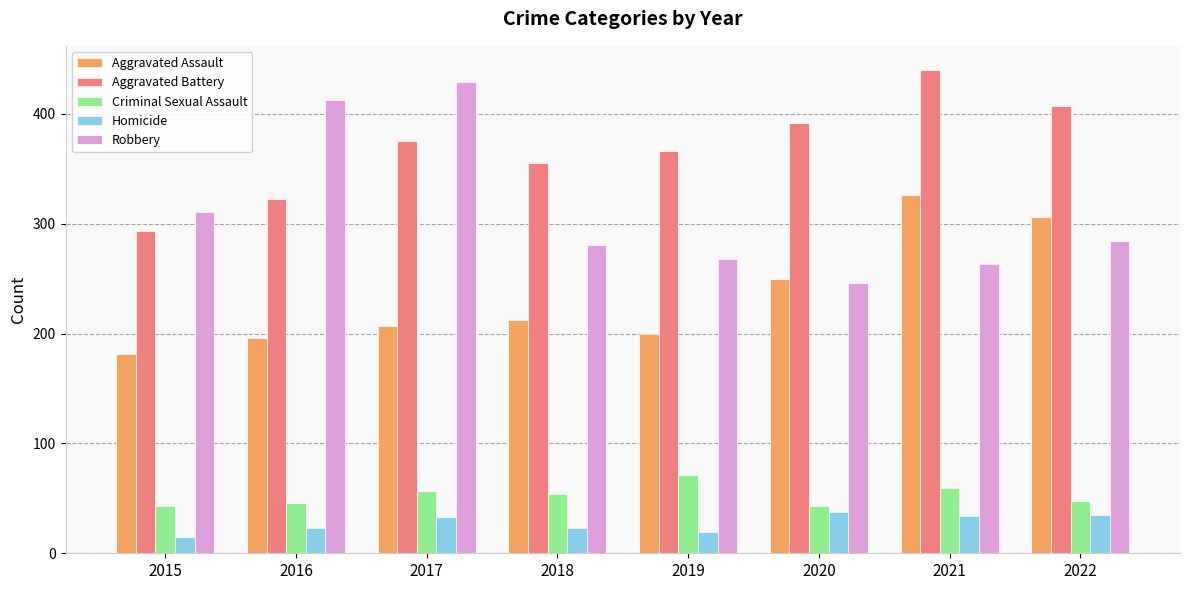

The value of Criminal Sexual Assault at 2019 is 71. True or false?

True